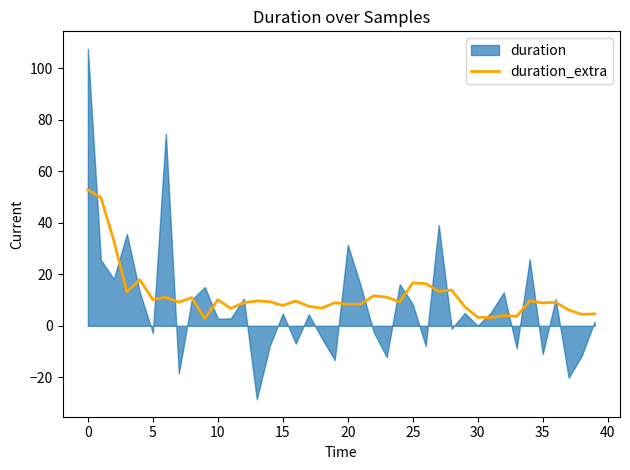

Does the chart have visible grid lines?

No